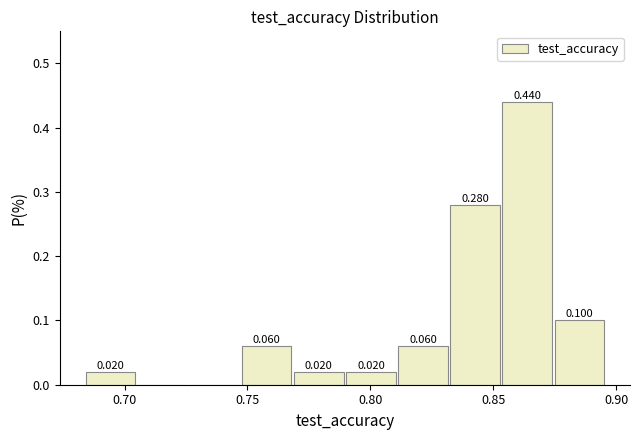

Which range on the x-axis has the tallest bar?

0.855 to 0.875